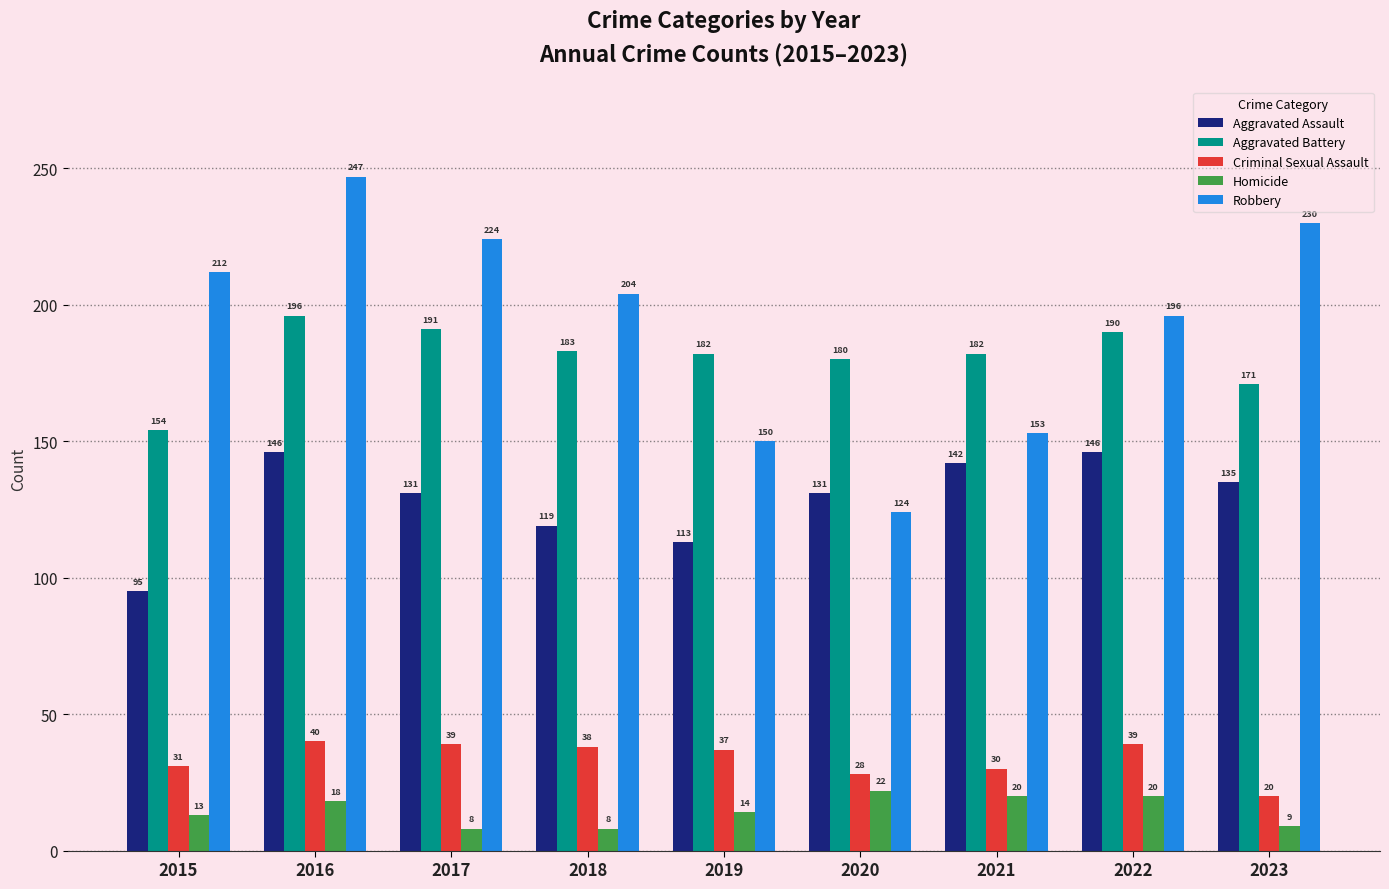

Where is Aggravated Assault nearest to the value 120?

2018